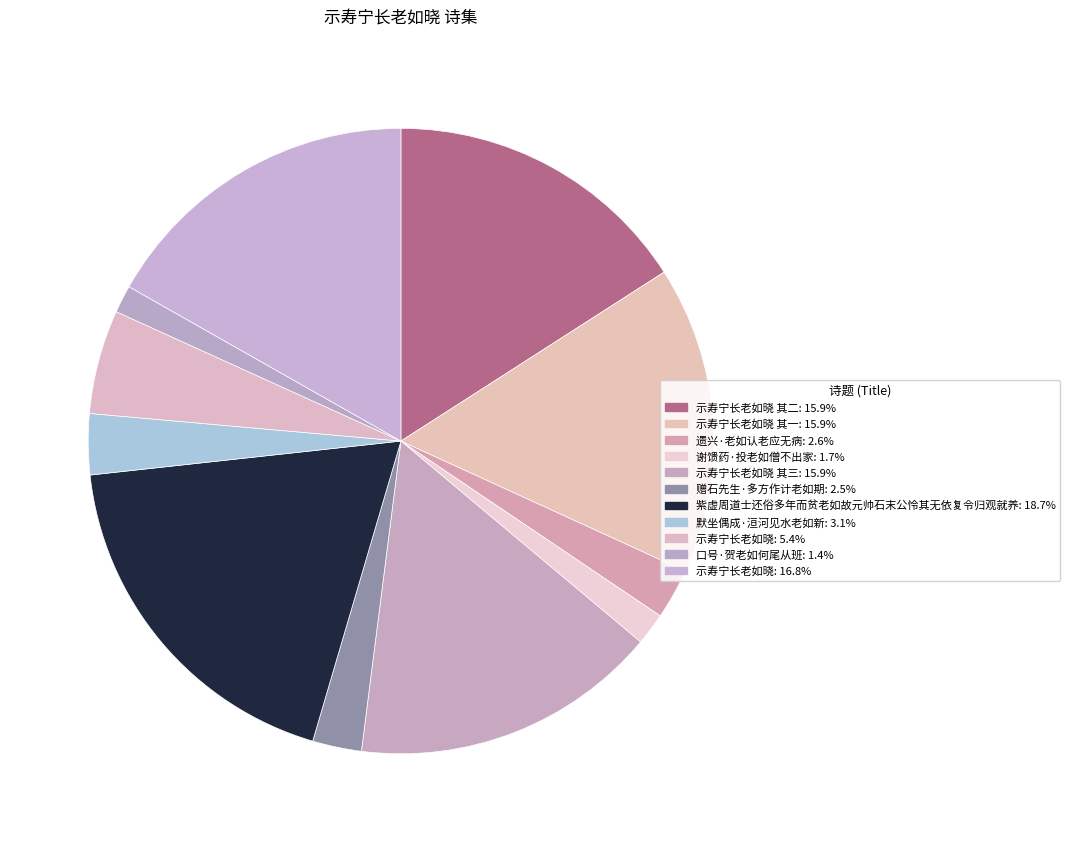

How many segments does this pie chart have?

11